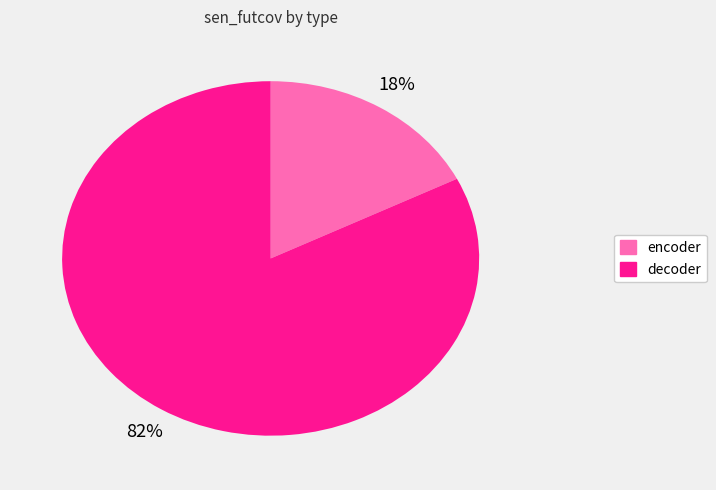

Do decoder and encoder together represent more than half of the pie?

Yes